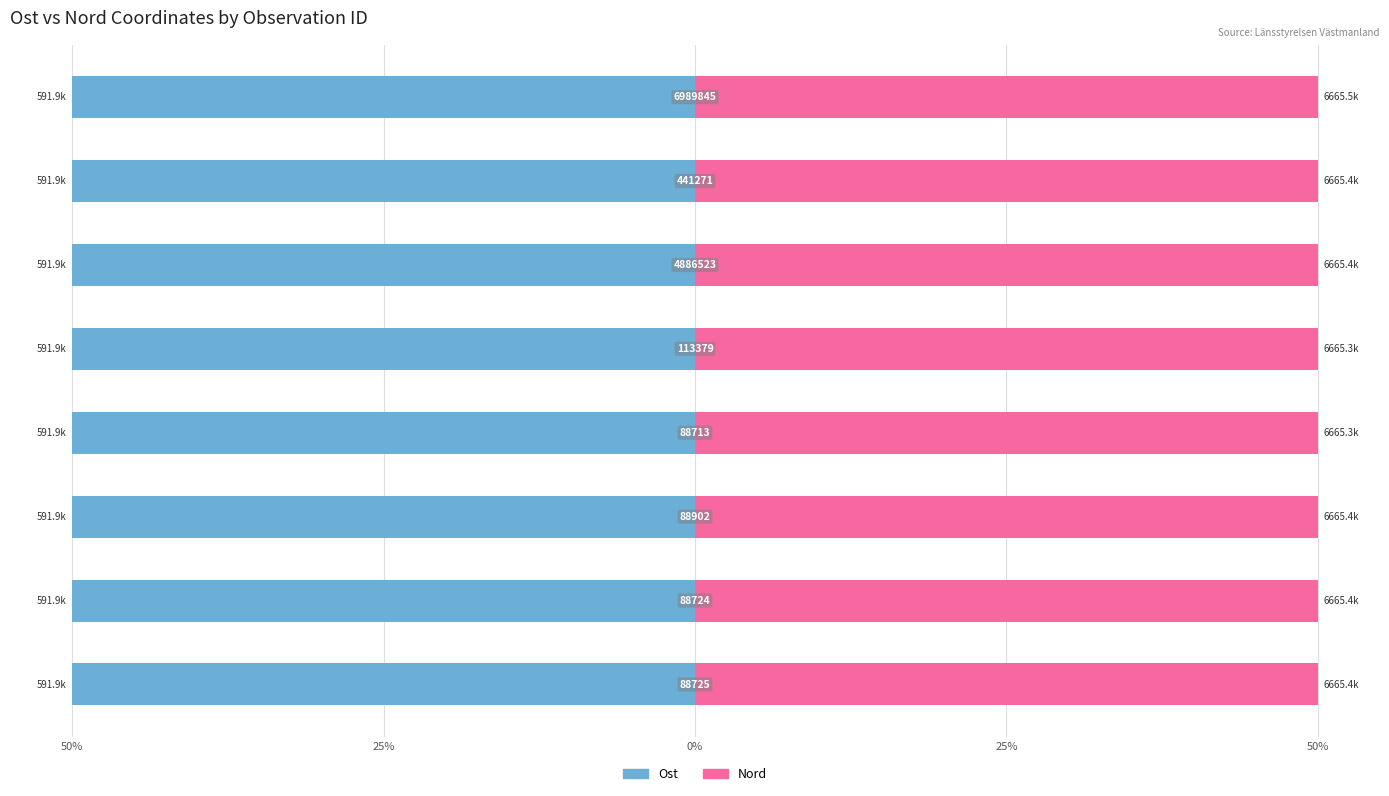

What is the maximum value shown in the chart?

50.0